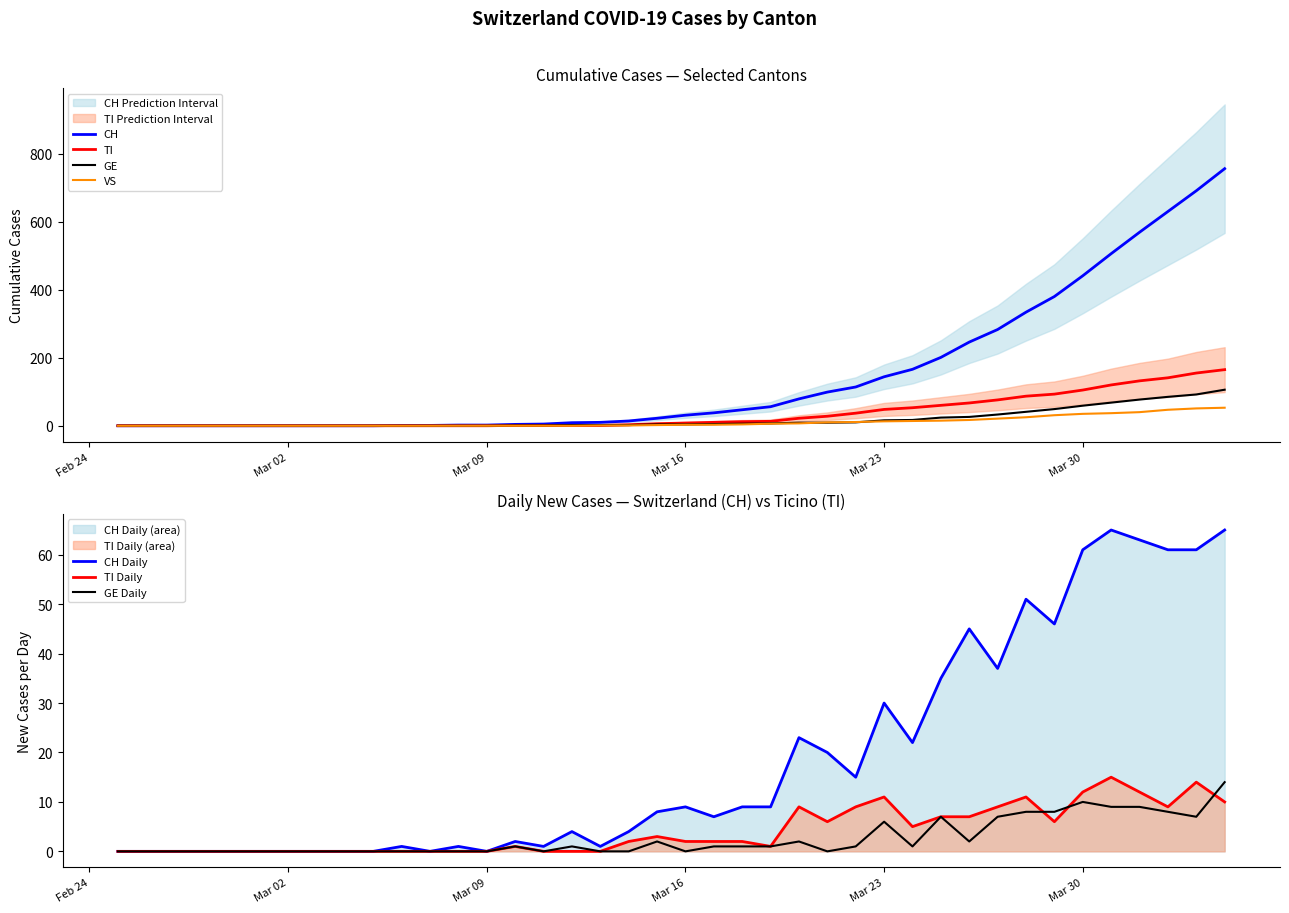

What are all the series names shown in the legend?

CH, TI, GE, VS